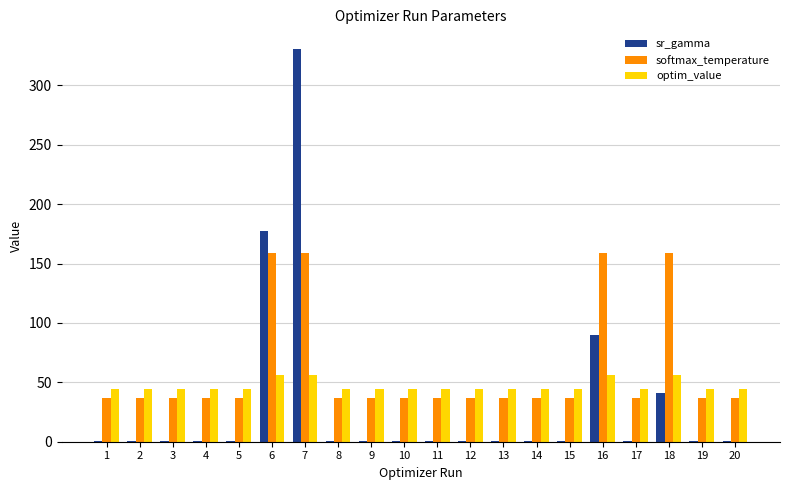

Are the bars grouped side by side (vs. stacked)?

Yes